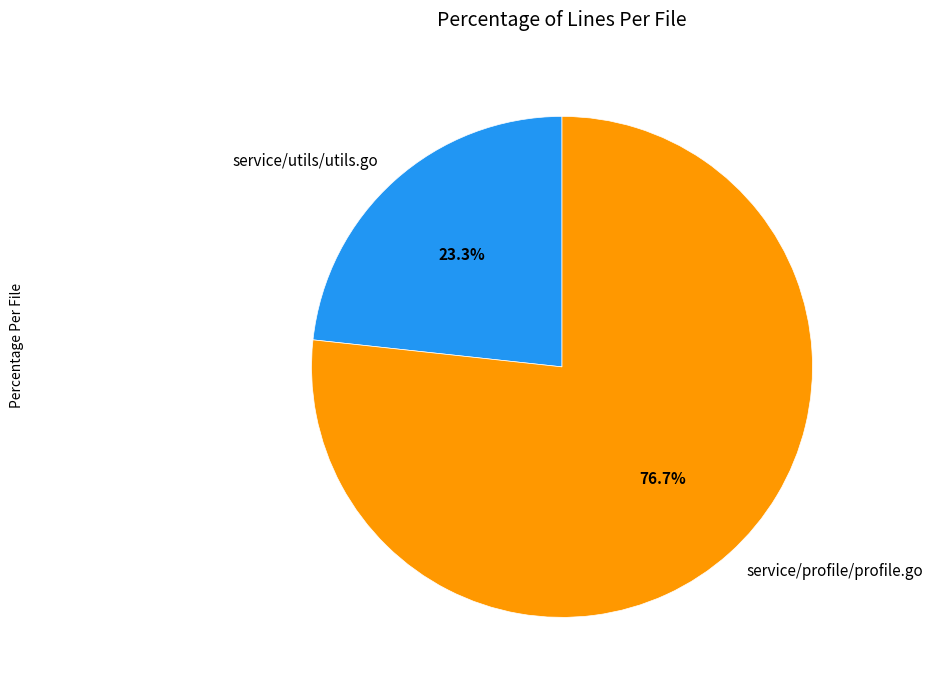

To the nearest percent, what percentage of the pie is service/utils/utils.go?

23%